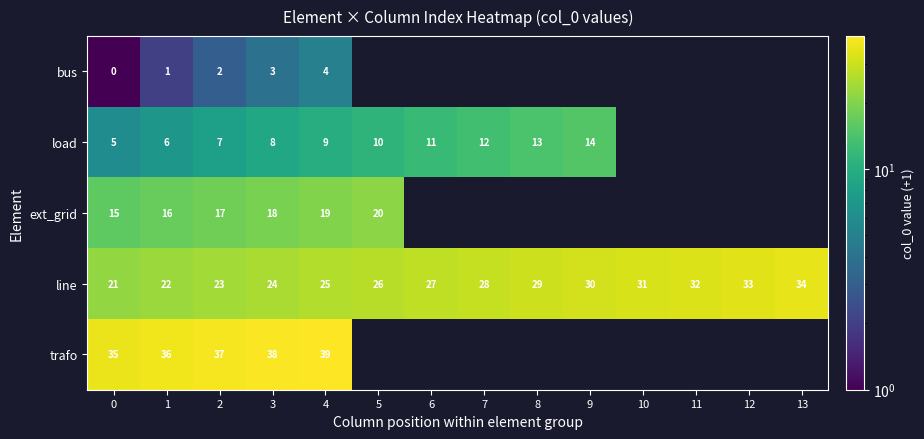

What is the difference between the ext_grid values at 3 and 0?

3